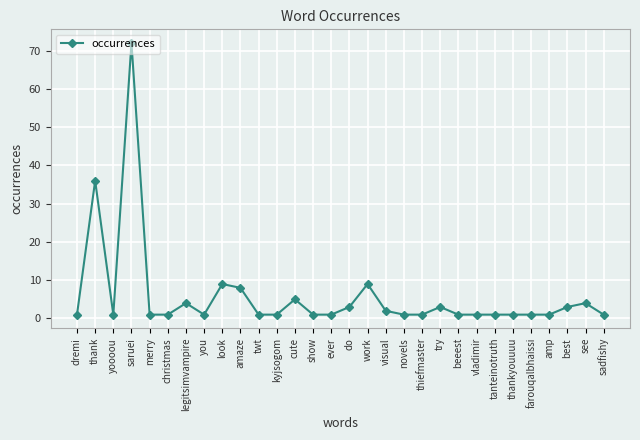

How many lines are shown in the chart?

1